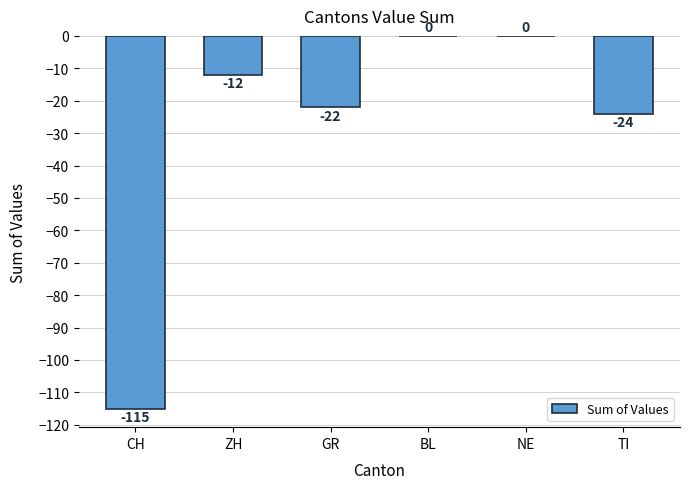

What is the change in value from ZH to GR?

-10